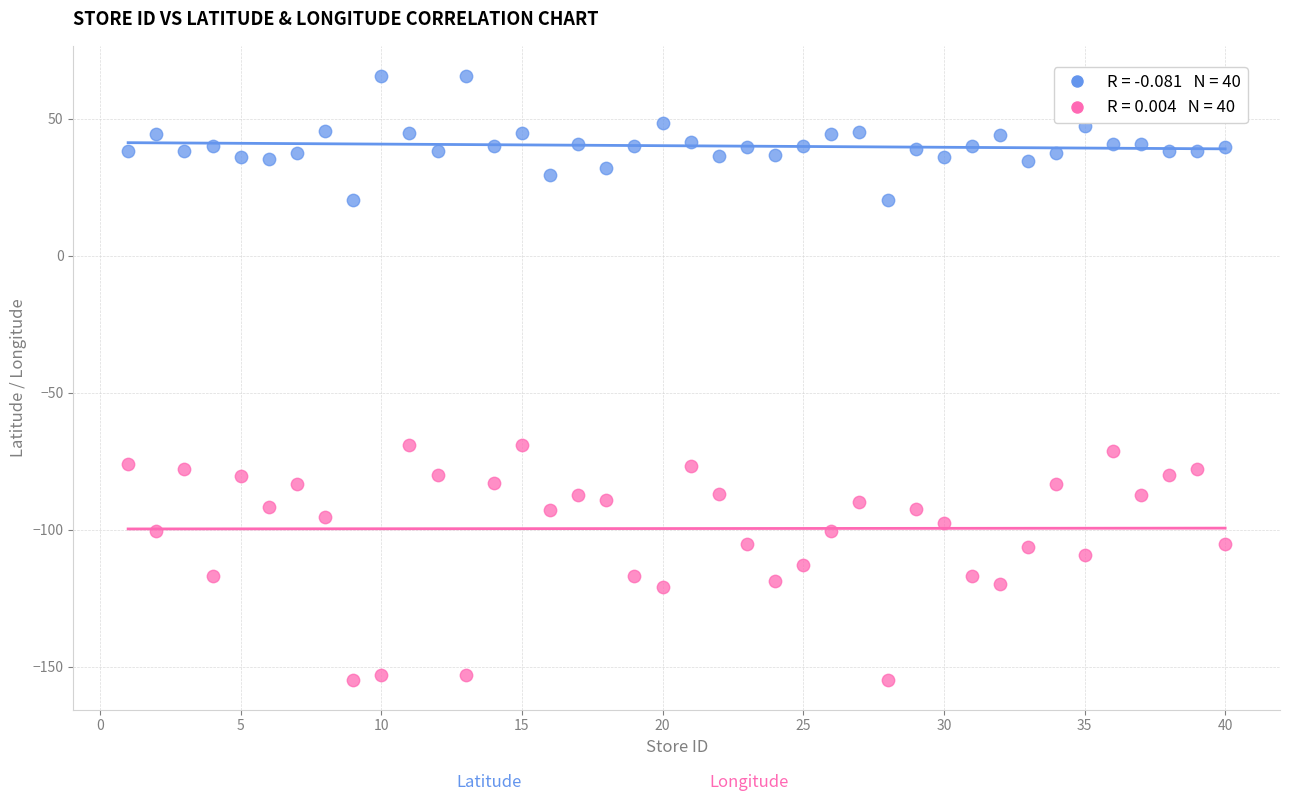

Across all data points, what is the range of X values (max minus min)?

39.0